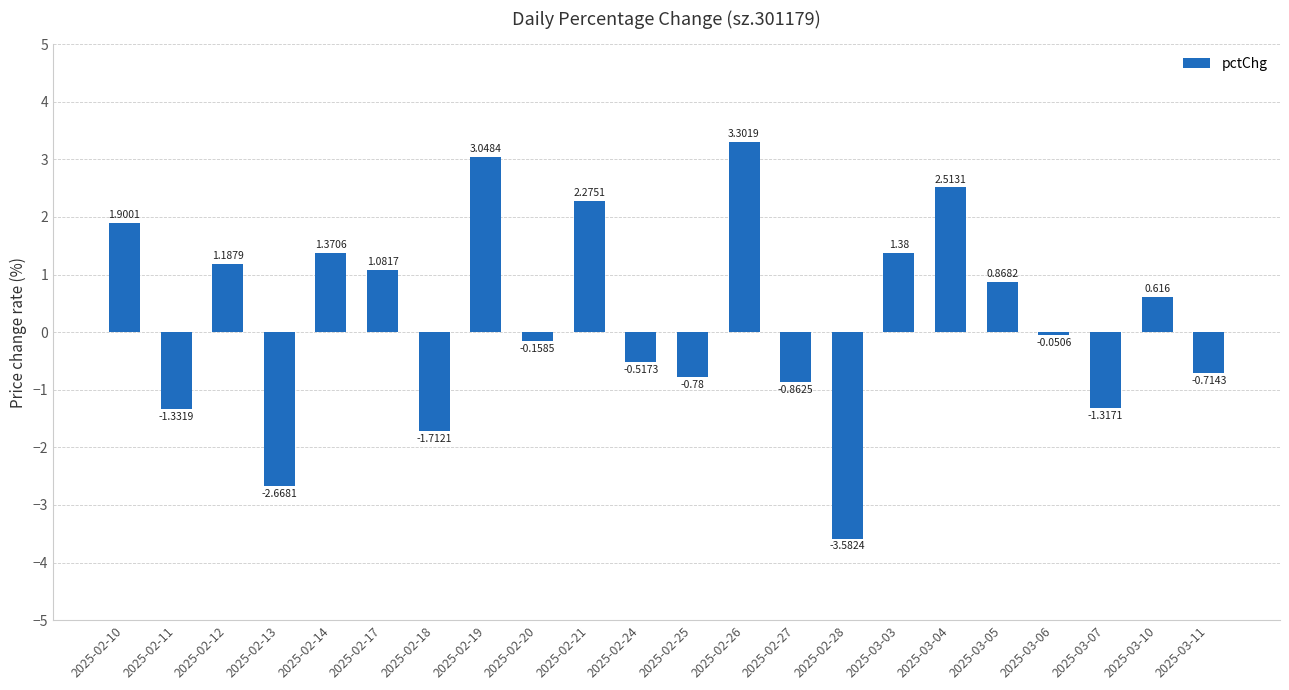

What is the value of the 11th bar from the left?

-0.5